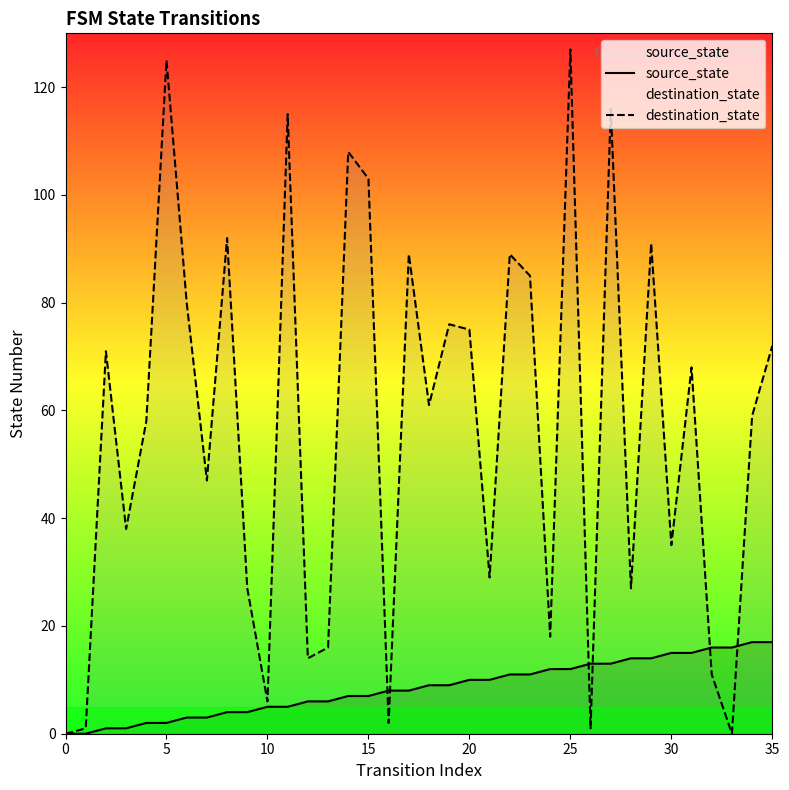

Rank the series by their maximum value, from lowest to highest.

source_state, destination_state